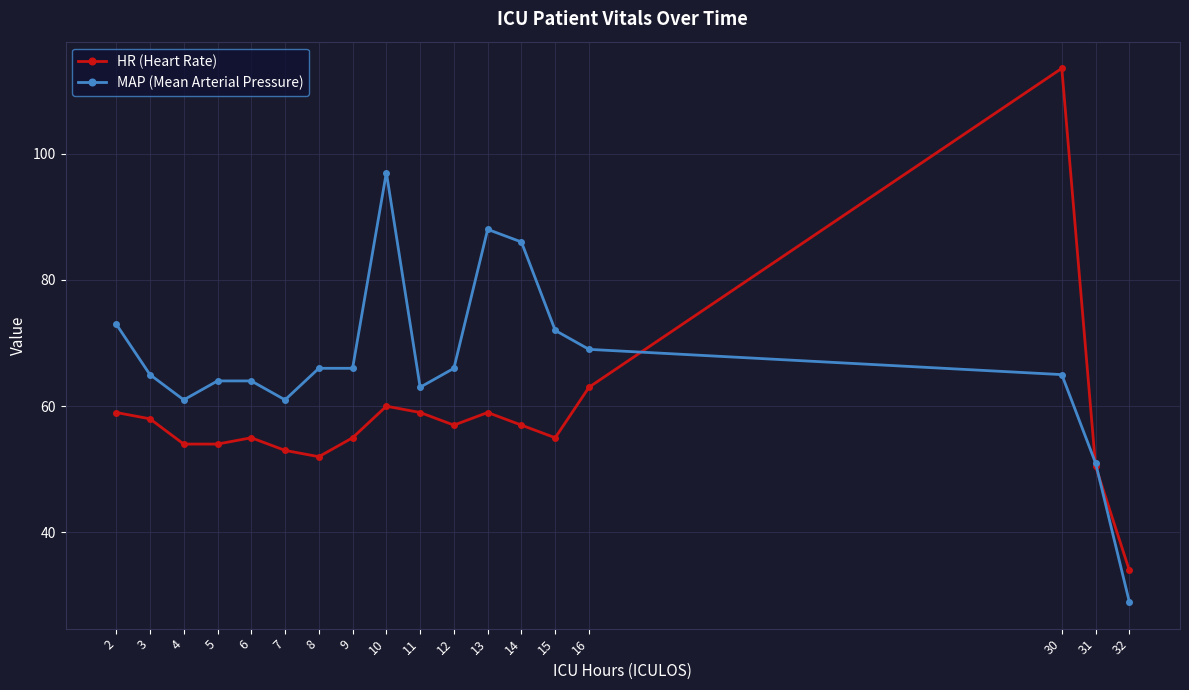

Between which two adjacent categories do HR (Heart Rate) and MAP (Mean Arterial Pressure) first intersect?

16 and 30